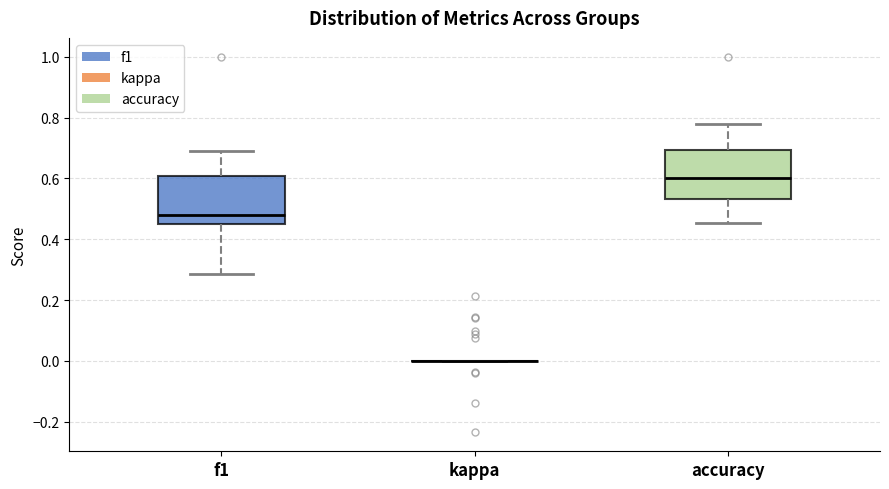

Reading left to right, read every box against the y-axis: the position of its median line, the range the box covers, and the ends of its whiskers. The values are not printed on the chart, so give them approximately, as read against the axis.

f1: median 0.48, box 0.46 to 0.60, whiskers 0.28 to 0.68
kappa: box collapsed to a line at 0.00, whiskers 0.00 to 0.00
accuracy: median 0.60, box 0.54 to 0.70, whiskers 0.46 to 0.78